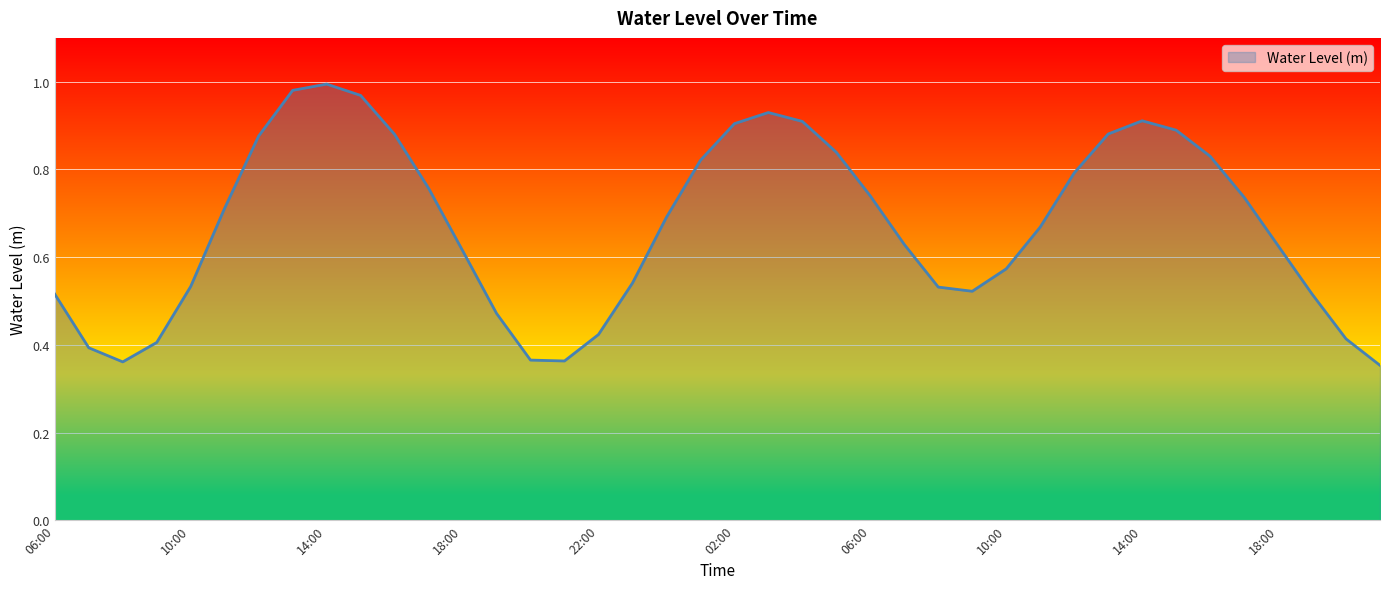

How many distinct data groups are displayed?

1